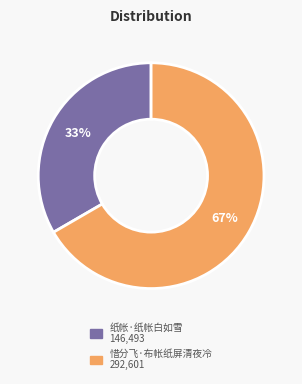

Which has a higher value, 纸帐·纸帐白如雪 or 惜分飞·布帐纸屏清夜冷?

惜分飞·布帐纸屏清夜冷